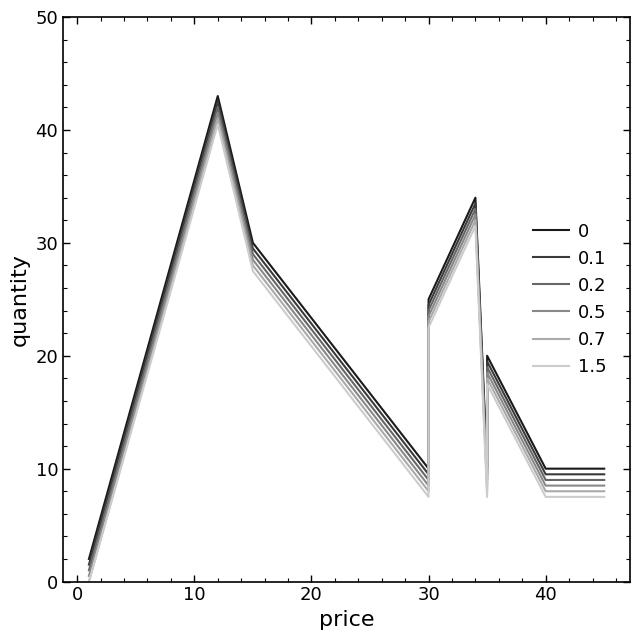

Is the value of price at 2 greater than the value of quantity at 10?

No